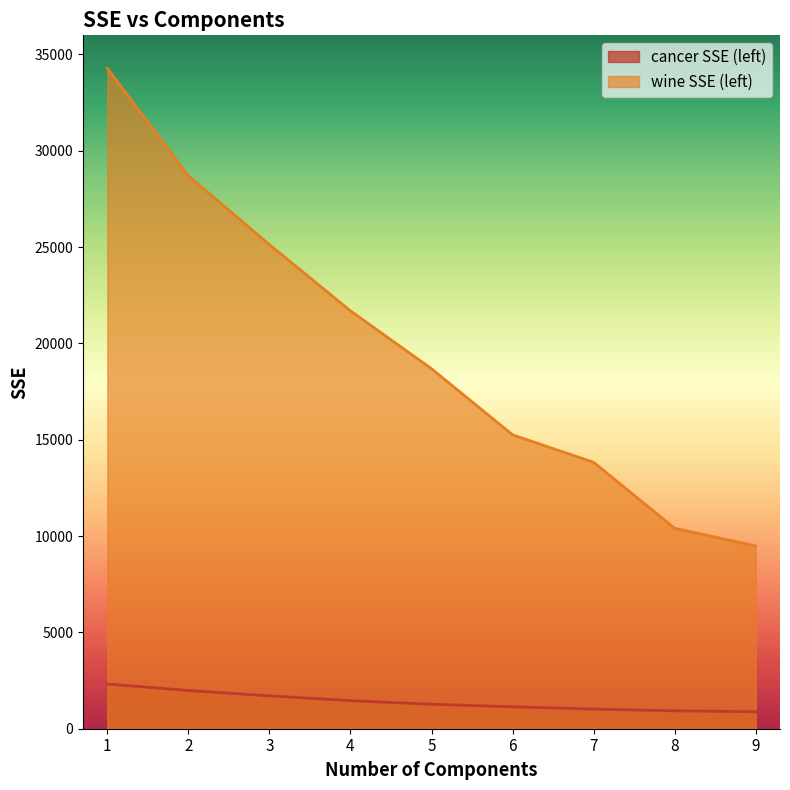

True or false: wine SSE (left) and cancer SSE (left) intersect in this chart.

False